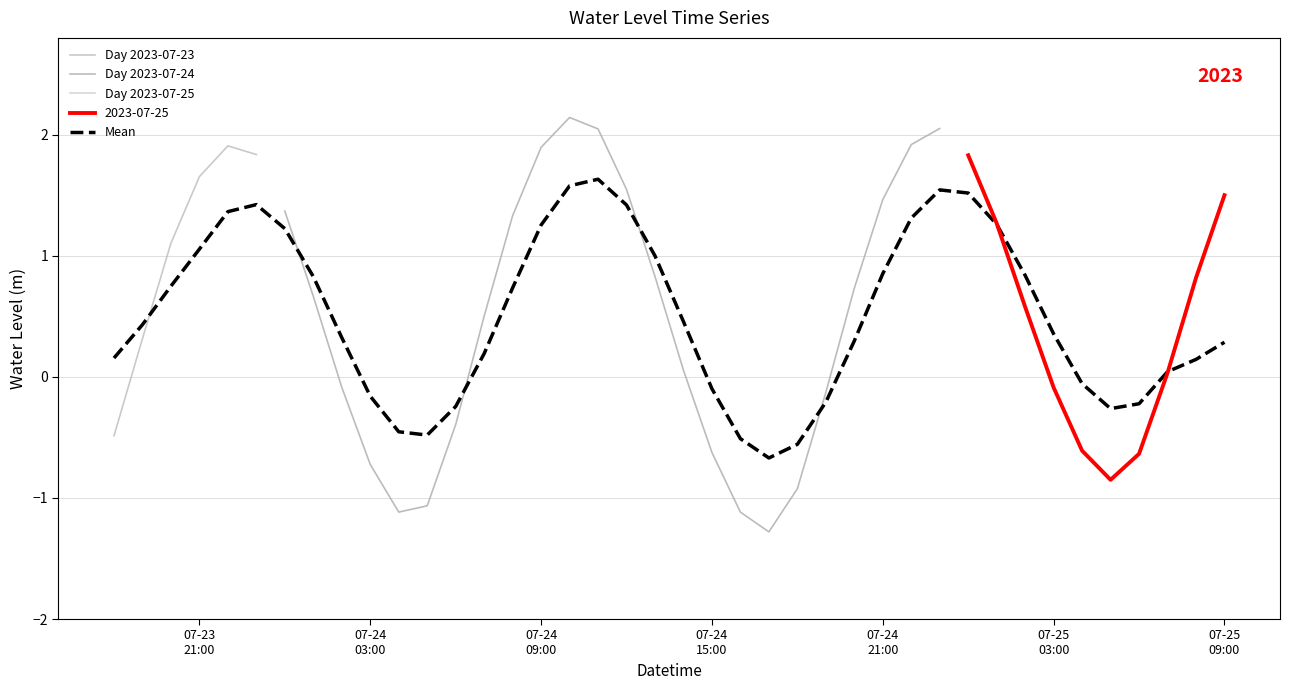

Rank the categories by value from highest to lowest.

2023-07-24 10:00:00, 2023-07-24 23:00:00, 2023-07-24 11:00:00, 2023-07-24 22:00:00, 2023-07-23 22:00:00, 2023-07-24 09:00:00, 2023-07-23 23:00:00, 2023-07-25 00:00:00, 2023-07-23 21:00:00, 2023-07-24 12:00:00, 2023-07-25 09:00:00, 2023-07-24 21:00:00, 2023-07-24 00:00:00, 2023-07-24 08:00:00, 2023-07-25 01:00:00, 2023-07-23 20:00:00, 2023-07-24 13:00:00, 2023-07-25 08:00:00, 2023-07-24 20:00:00, 2023-07-24 01:00:00, 2023-07-25 02:00:00, 2023-07-24 07:00:00, 2023-07-23 19:00:00, 2023-07-24 14:00:00, 2023-07-25 07:00:00, 2023-07-24 02:00:00, 2023-07-25 03:00:00, 2023-07-24 19:00:00, 2023-07-24 06:00:00, 2023-07-23 18:00:00, 2023-07-25 04:00:00, 2023-07-24 15:00:00, 2023-07-25 06:00:00, 2023-07-24 03:00:00, 2023-07-25 05:00:00, 2023-07-24 18:00:00, 2023-07-24 05:00:00, 2023-07-24 04:00:00, 2023-07-24 16:00:00, 2023-07-24 17:00:00